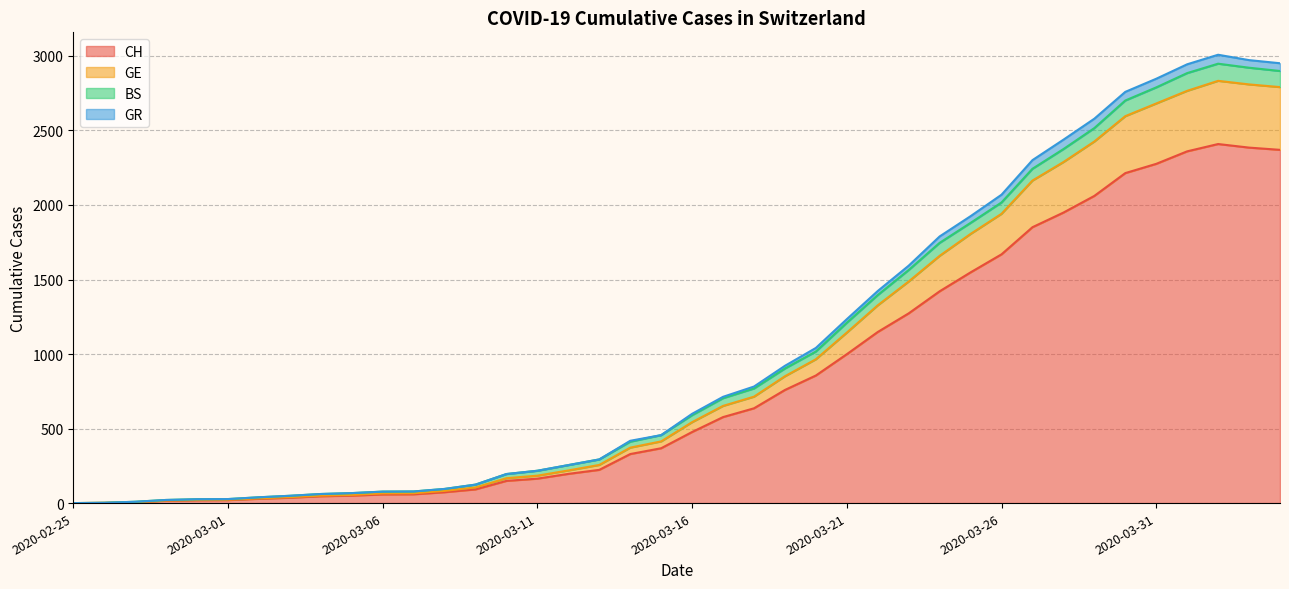

What are all the series names shown in the legend?

CH, GE, BS, GR